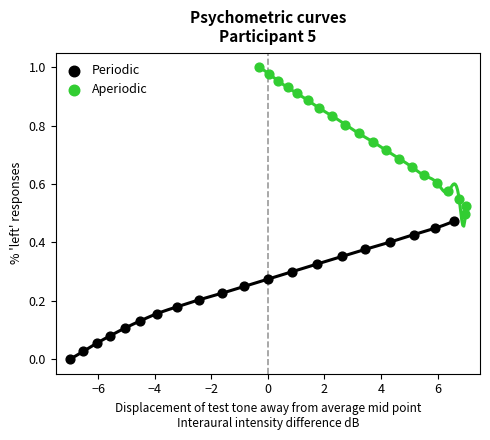

Which series contains the lowest Y value?

Periodic